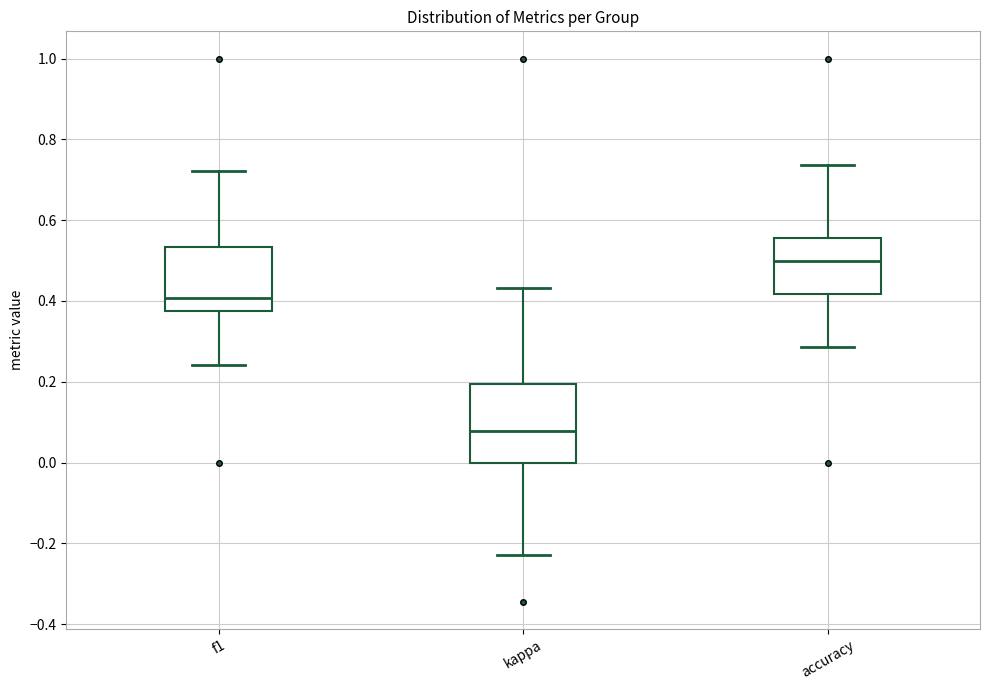

Where does the median line of the box for f1 sit on the y-axis? The values are not printed on the chart, so give them approximately, as read against the axis.

0.40